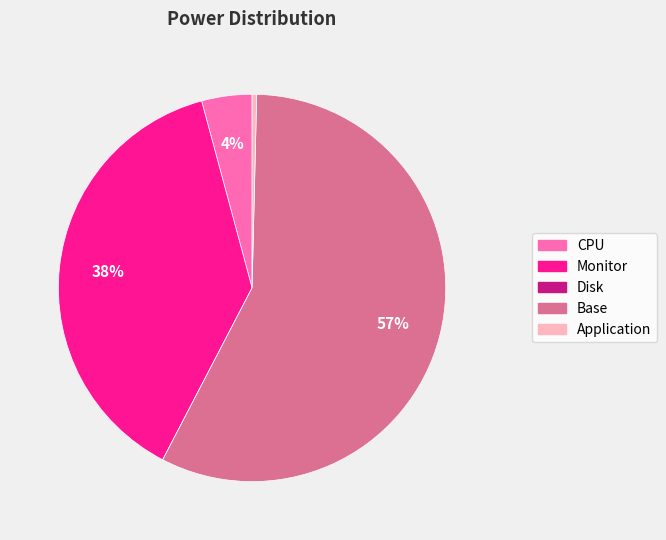

Which slice is the largest?

Base